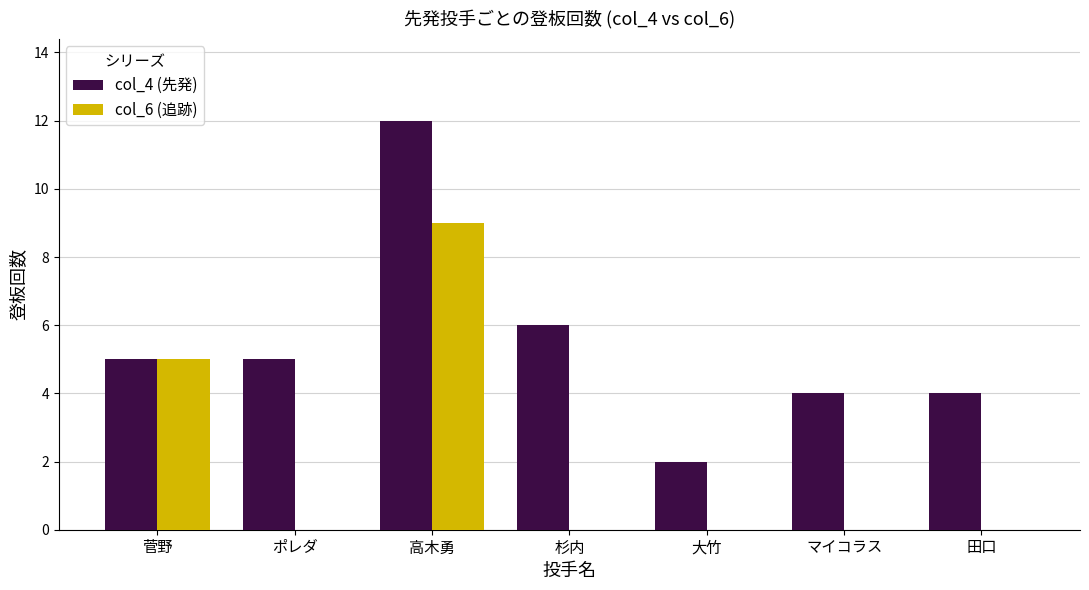

The value of col_4 (先発) at 大竹 is 3. True or false?

False